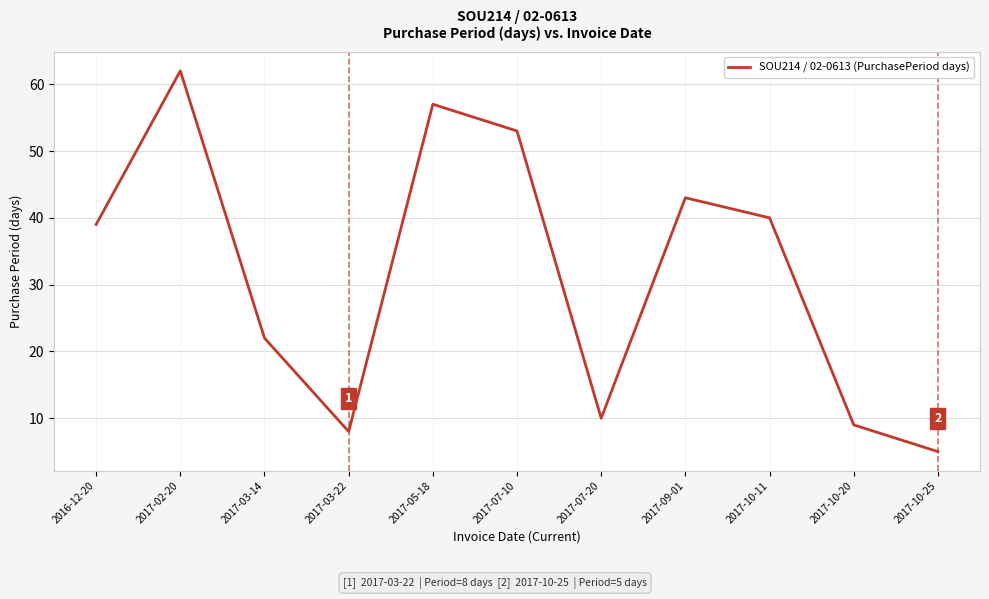

What value does the data have at 2017-07-10, to the nearest 10?

50